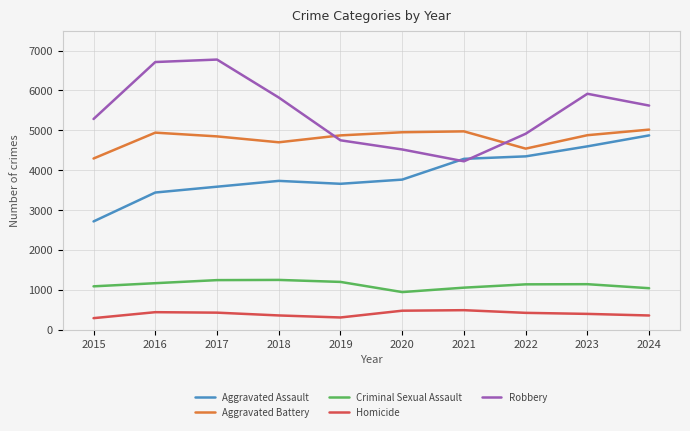

Rank the series at 2018 from lowest to highest value.

Homicide, Criminal Sexual Assault, Aggravated Assault, Aggravated Battery, Robbery